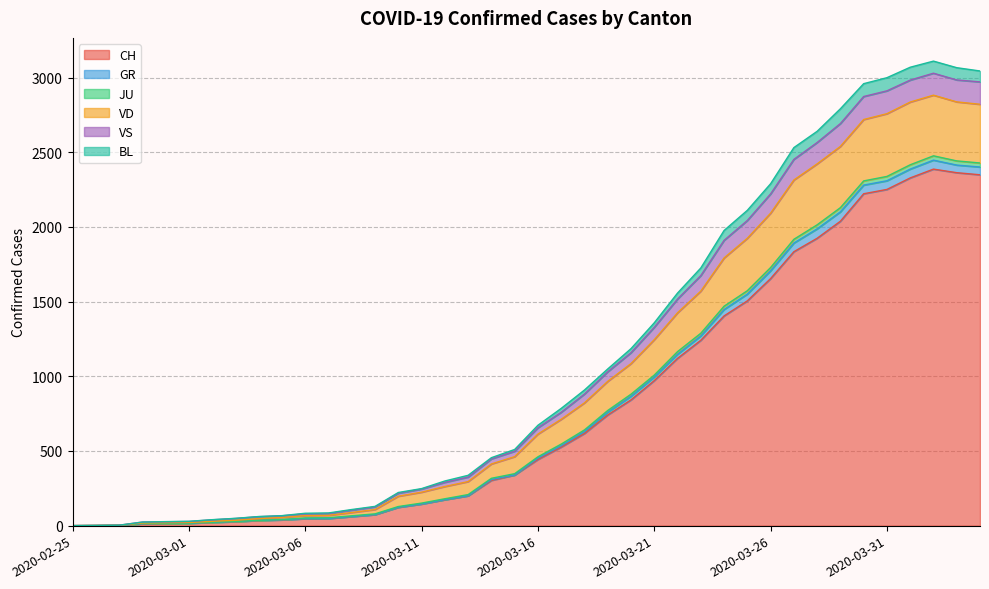

What is the maximum value for CH?

2387